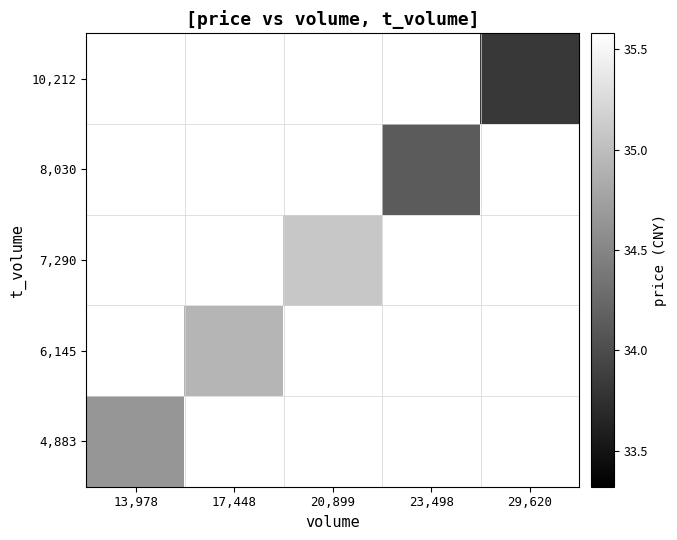

Which label corresponds to the smallest value in the chart?

29,620